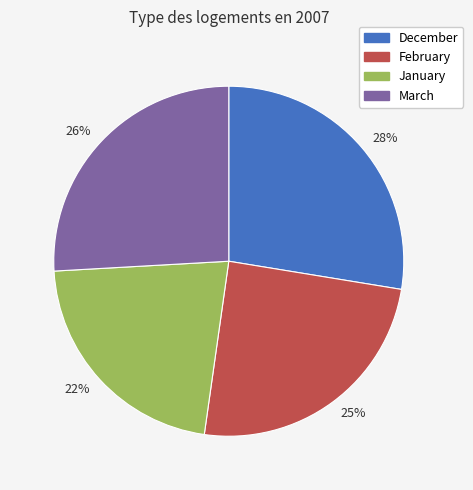

How many segments does this pie chart have?

4